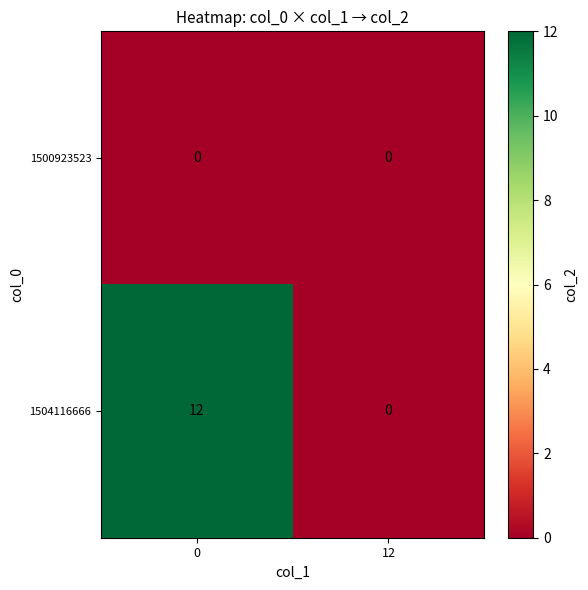

What is the sum of the 1504116666 values at 12 and 0?

12